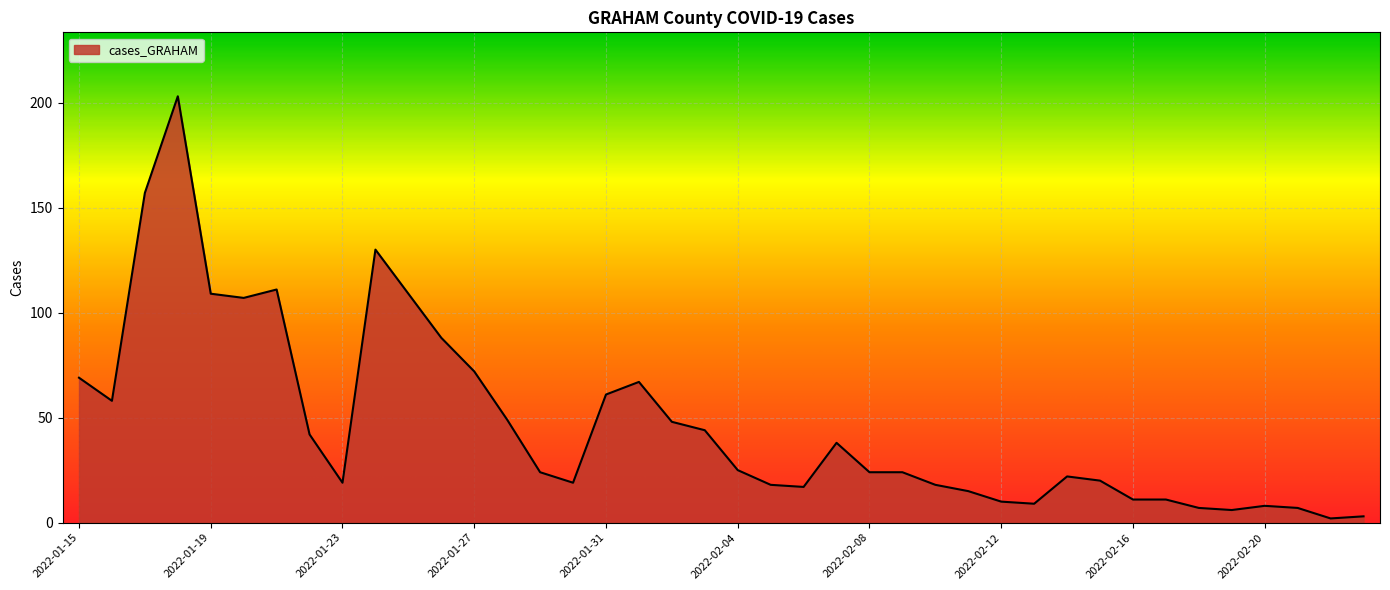

How many lines are shown in the chart?

1